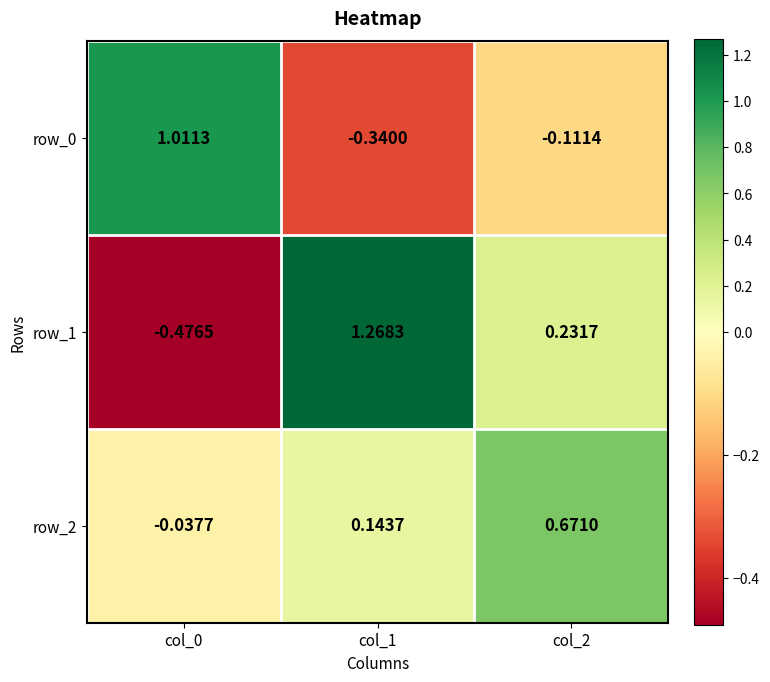

Is the value of row_0 at col_0 greater than the value of row_2 at col_1?

Yes